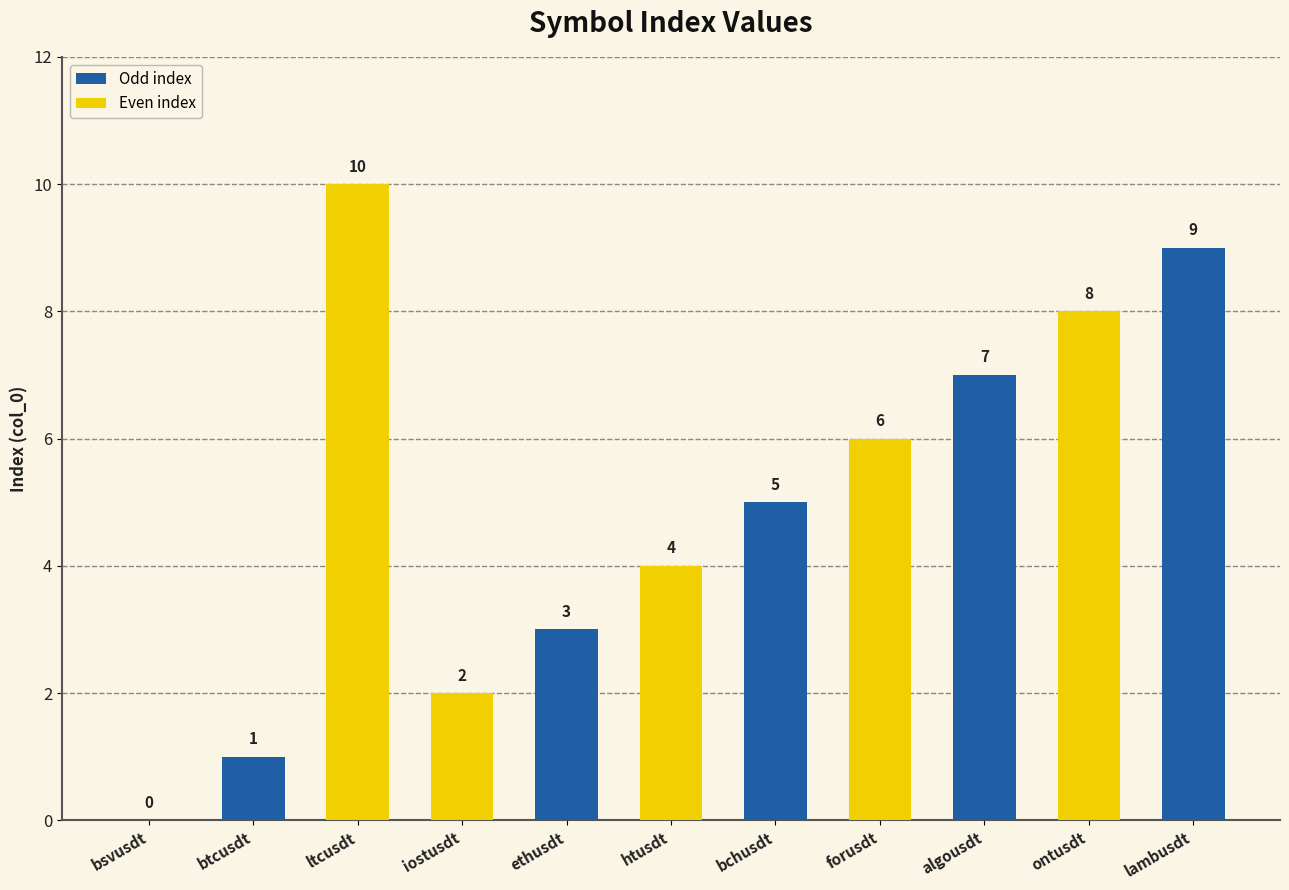

What is the average value?

5